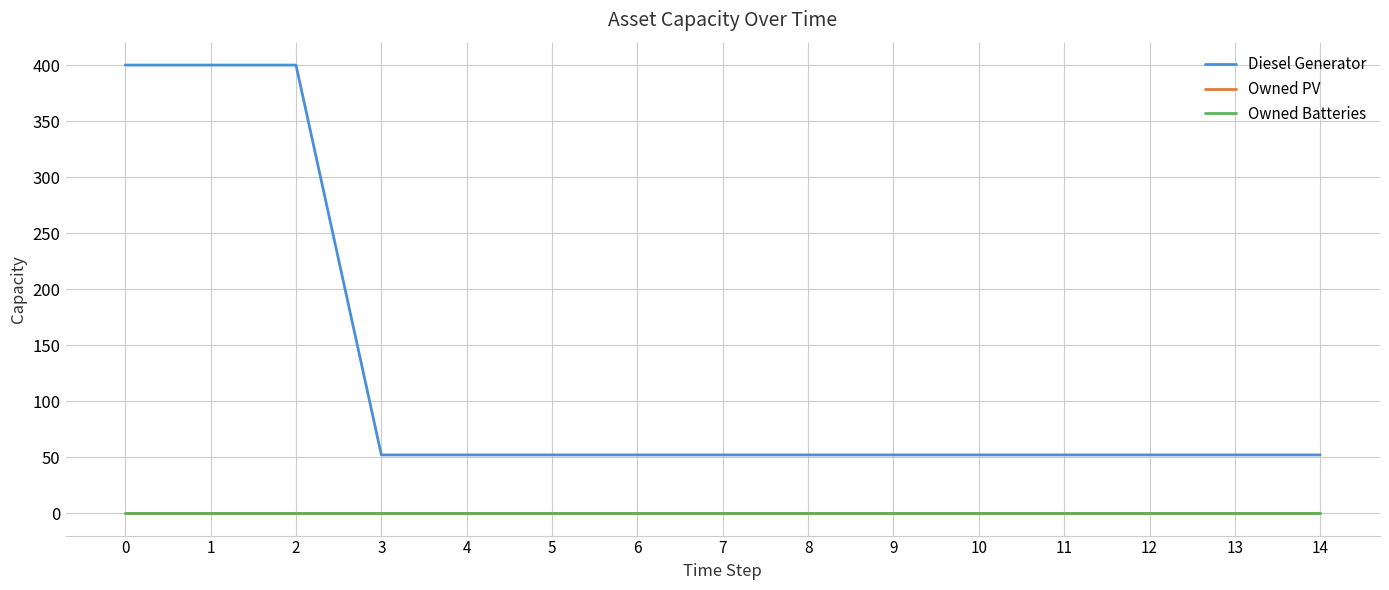

Rank the series by their maximum value, from highest to lowest.

Diesel Generator, Owned PV, Owned Batteries